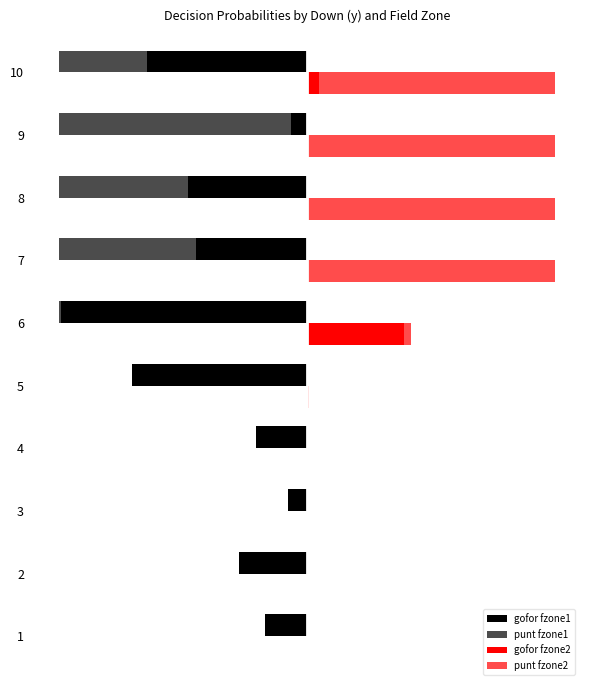

How many bars are there in total?

40